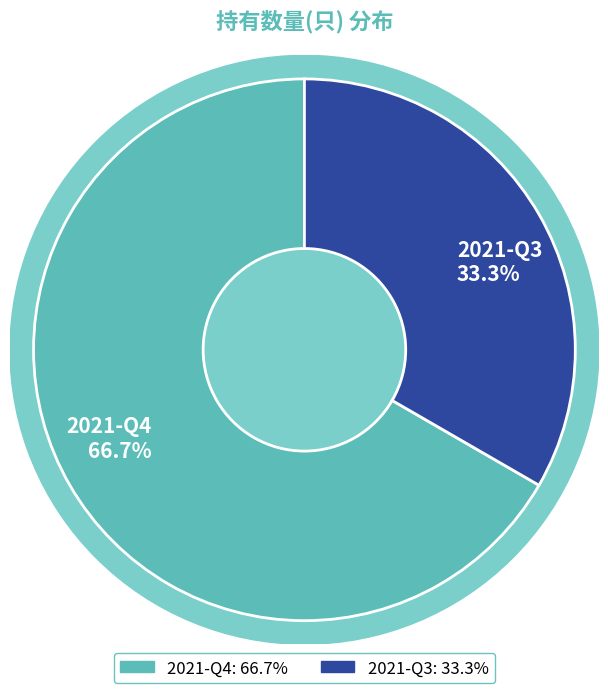

Which has a higher value, 2021-Q4 or 2021-Q3?

2021-Q4